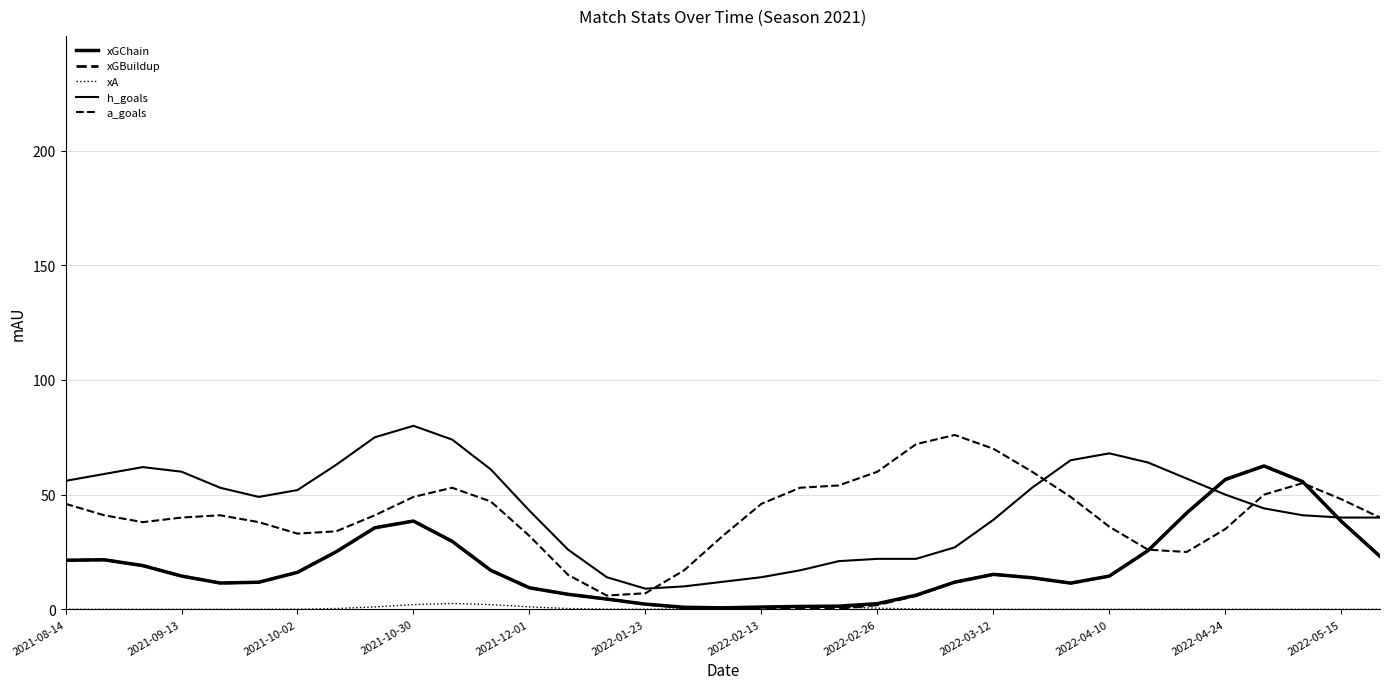

Does the chart display data point markers on the line(s)?

No